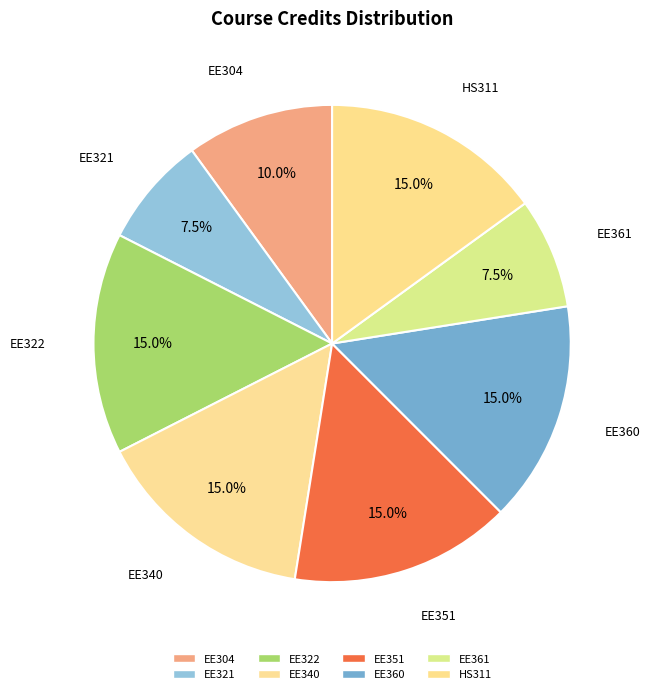

How much of the chart is everything except EE321?

92.5%